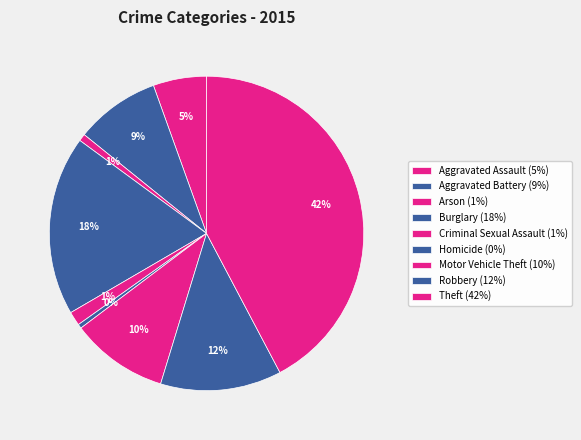

What percentage is the Theft slice, to the nearest percent?

42%